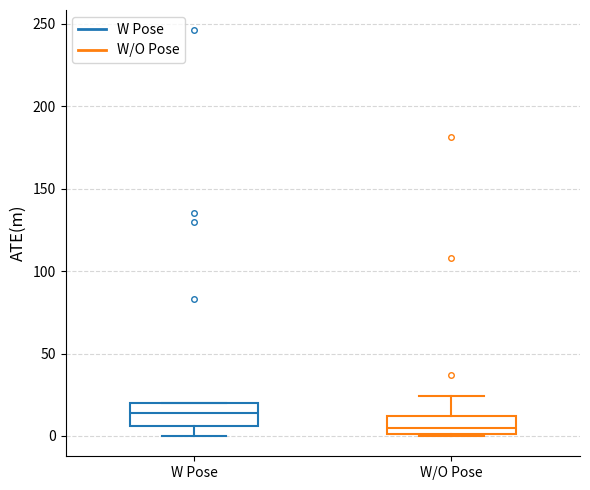

Where does the lower whisker of the box for W Pose end on the y-axis? The values are not printed on the chart, so give them approximately, as read against the axis.

0